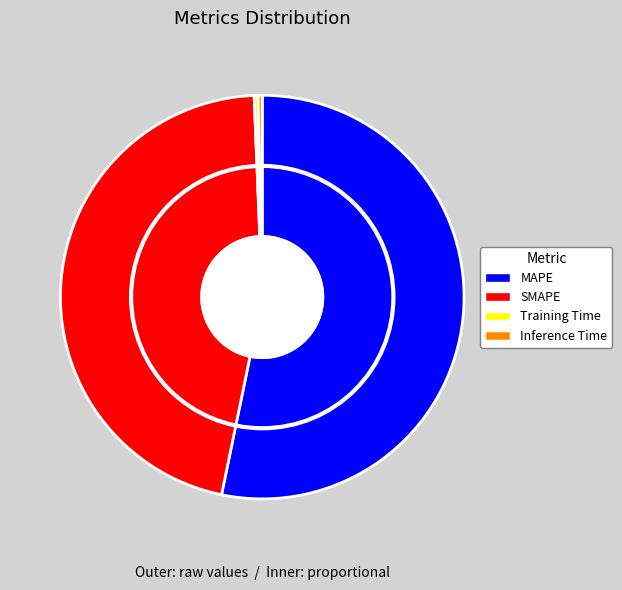

Which has a higher value, Inference Time or SMAPE?

SMAPE